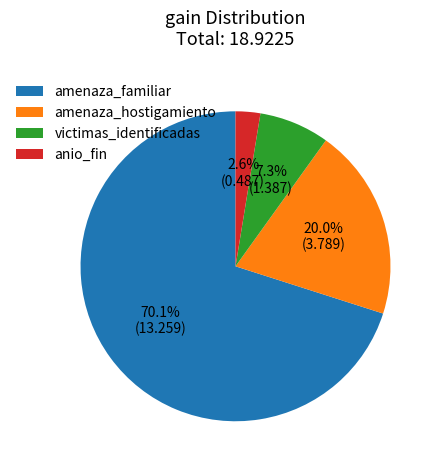

What is the ratio of the value at victimas_identificadas to the value at amenaza_familiar?

0.1